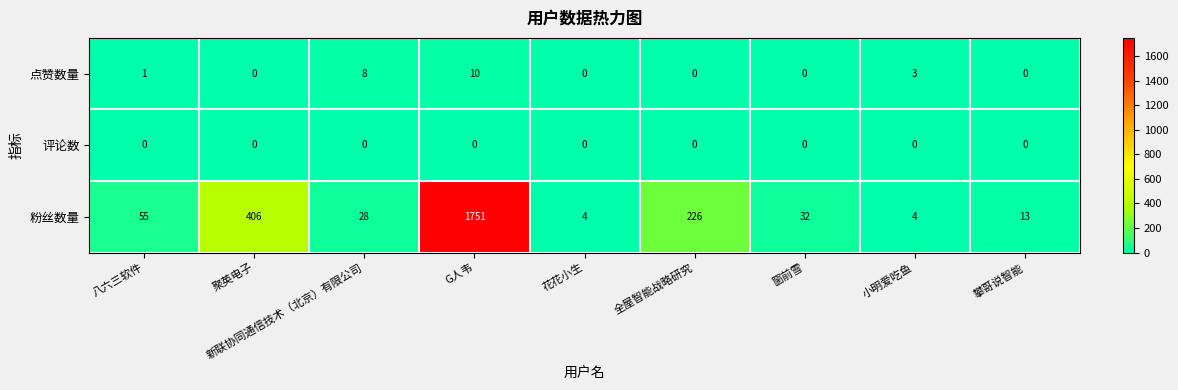

Rank the series by their maximum value, from highest to lowest.

粉丝数量, 点赞数量, 评论数